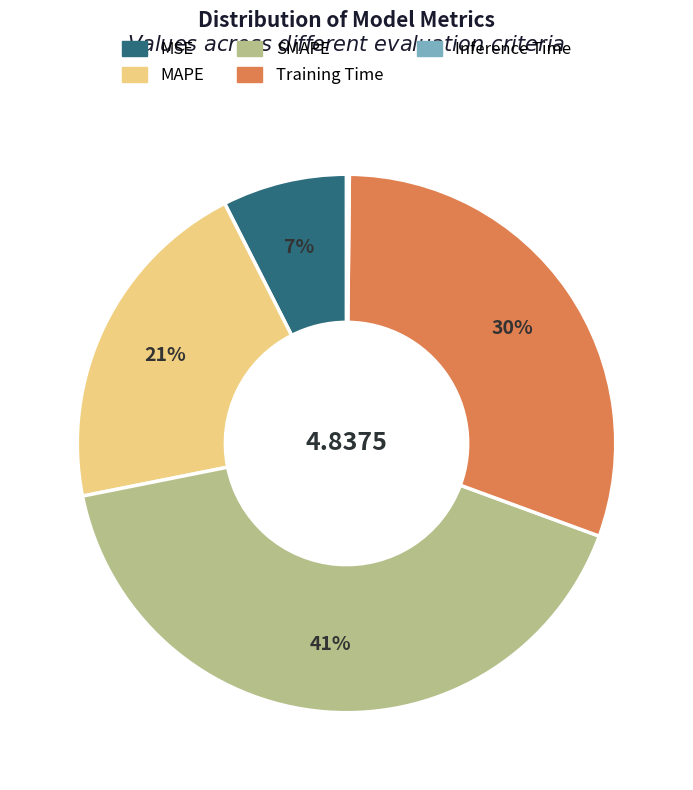

Which slice is the largest?

SMAPE